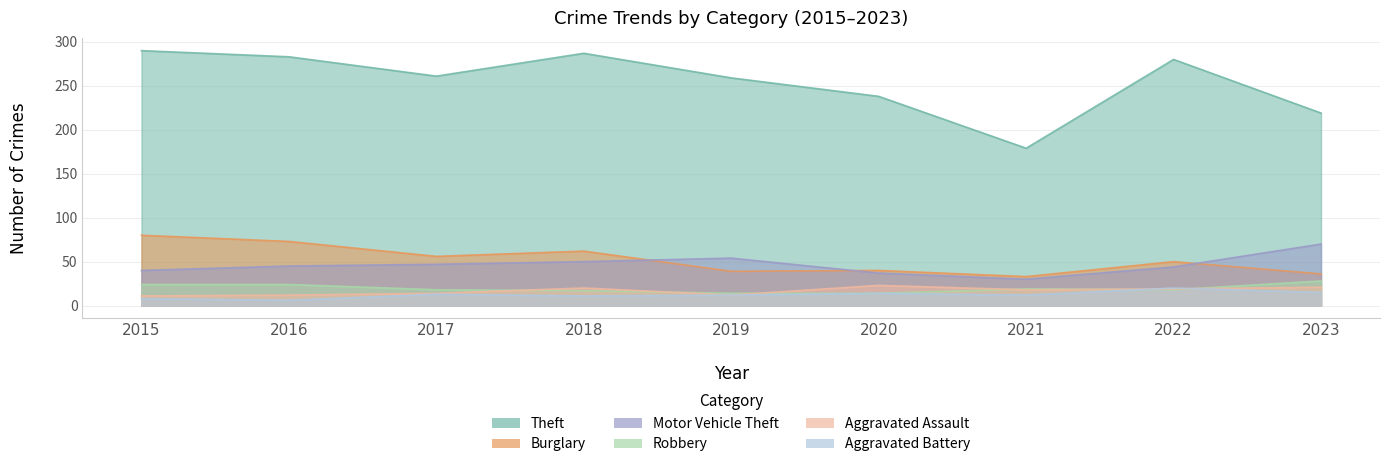

What is the average value of the Robbery series?

20